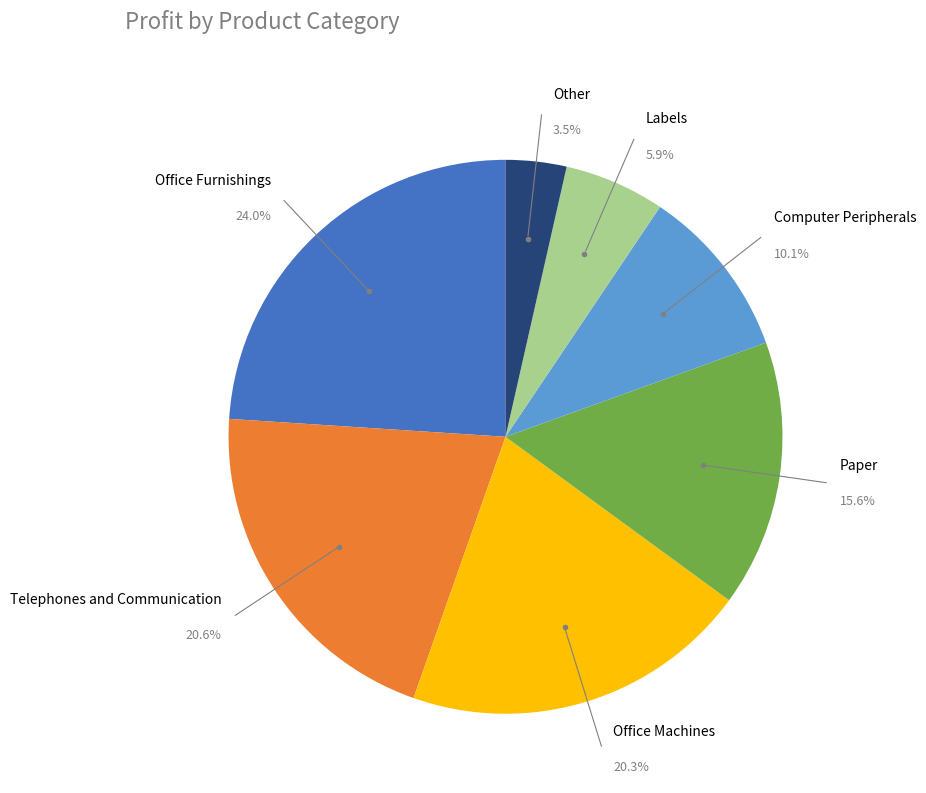

Is there a majority slice in this chart?

No